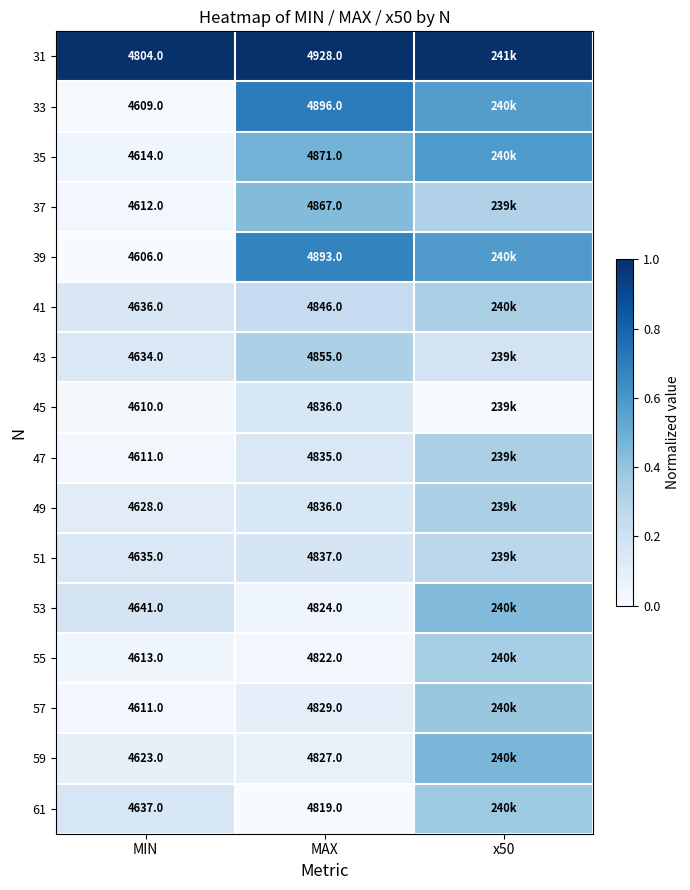

Is the value of 43 at MAX greater than the value of 55 at MIN?

Yes